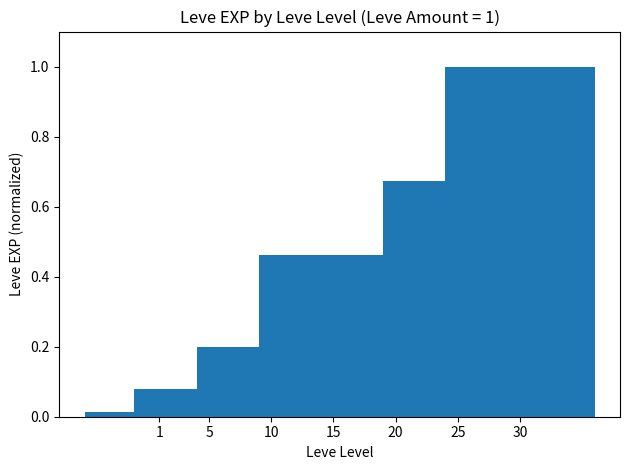

Is it true that the value at 20 is 0.1?

False